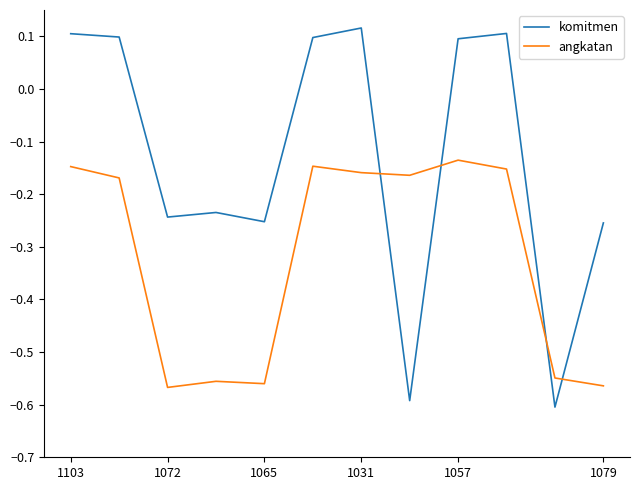

What is the difference between the maximum and minimum values in the angkatan series?

0.4